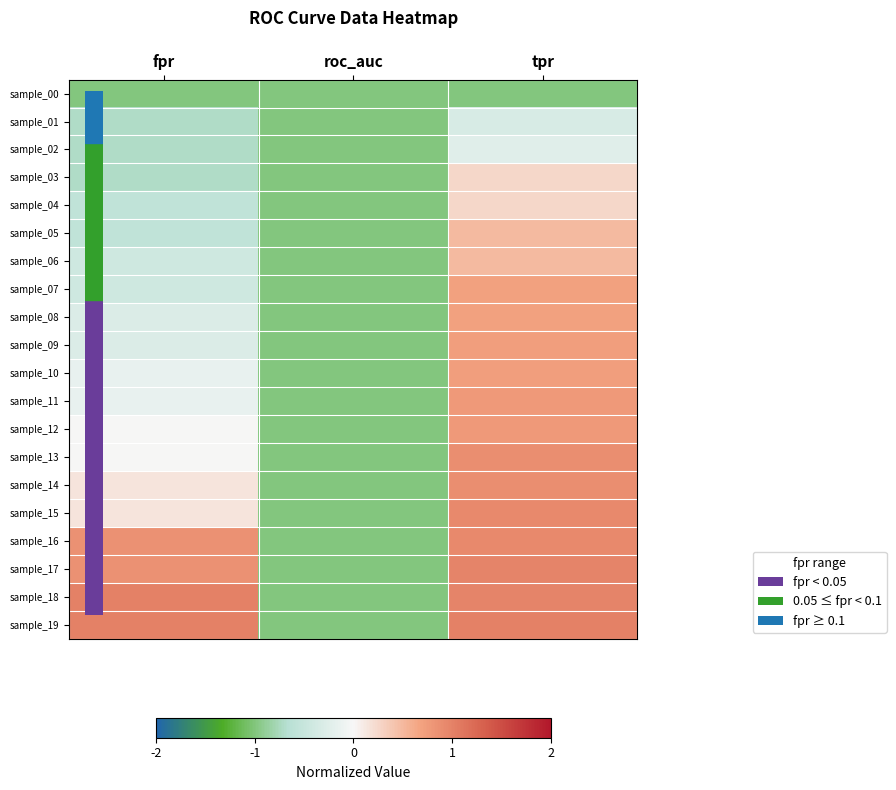

At which category is the sum across all series the highest?

tpr